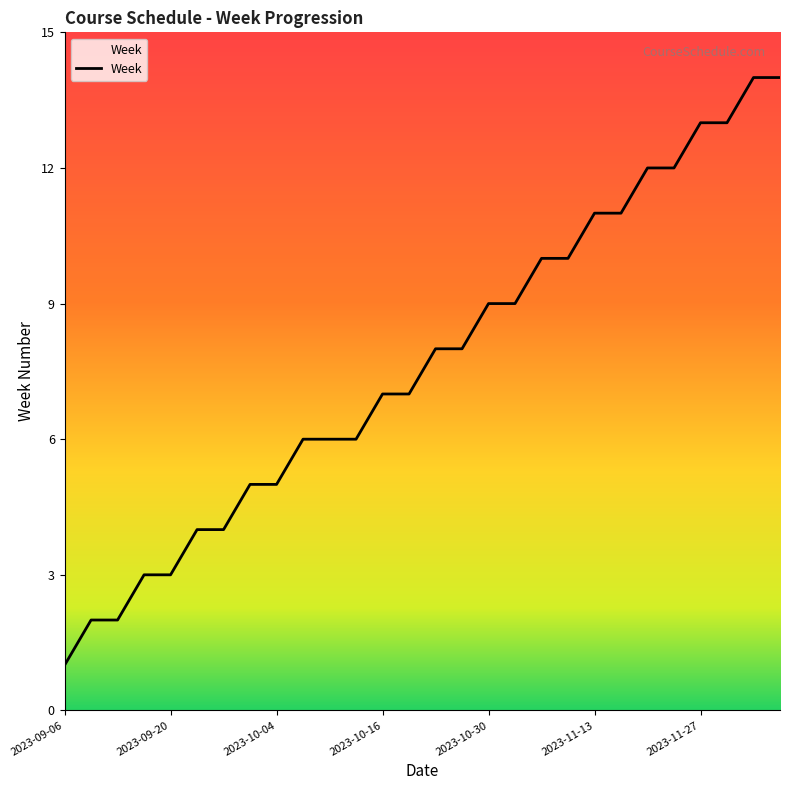

What is the greatest value displayed?

14